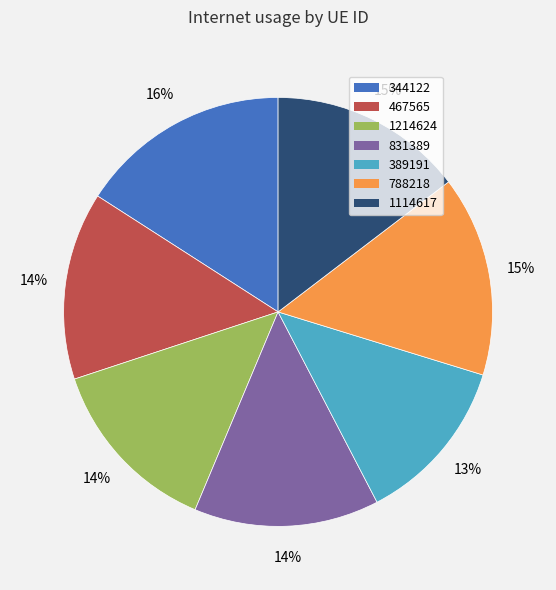

To the nearest percent, what percentage of the pie is 344122?

16%